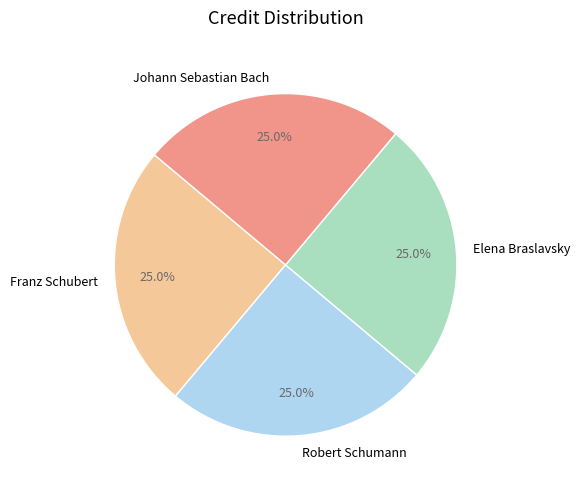

What is the total percentage of Robert Schumann and Franz Schubert?

50.0%